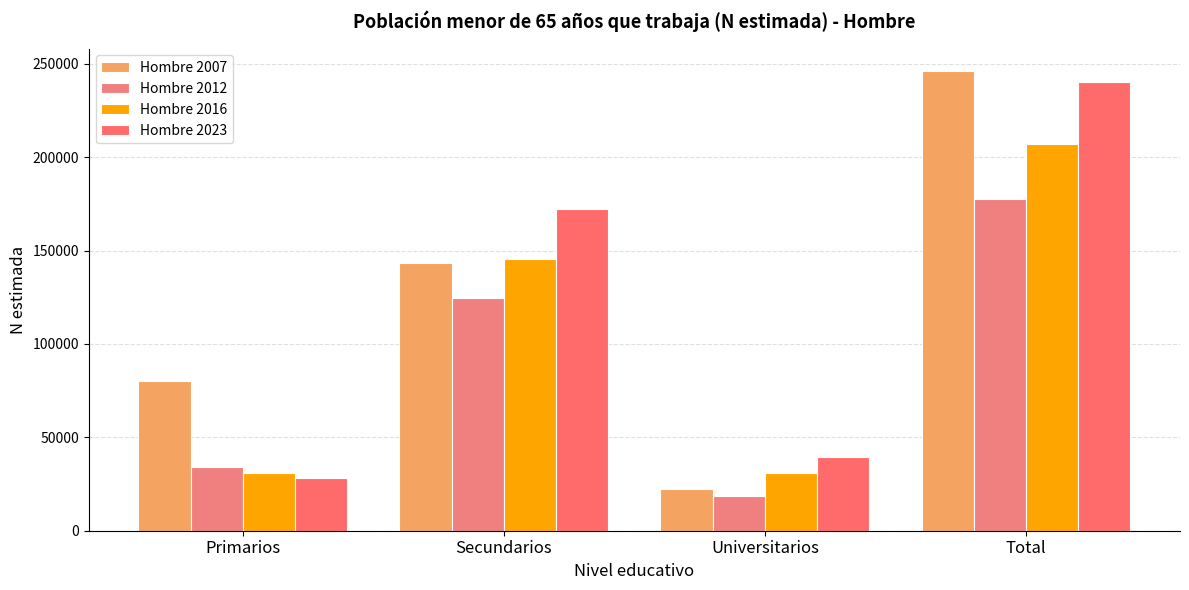

How many data points in Hombre 2007 are less than 143347?

2